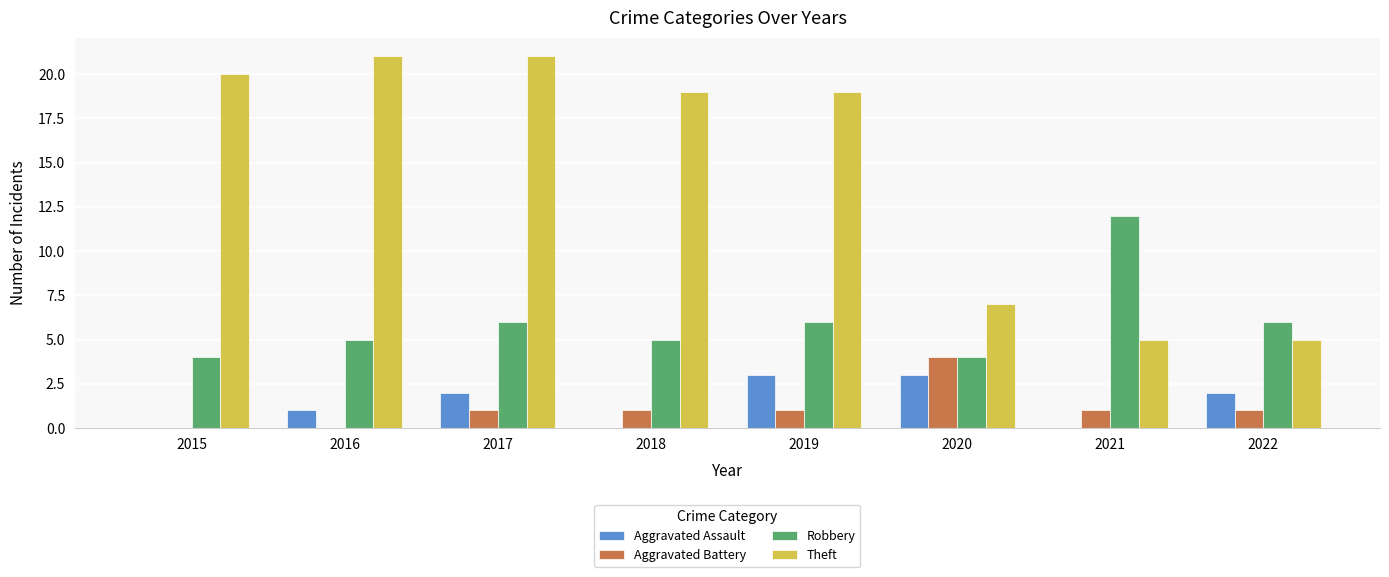

Which series has the largest total across all categories?

Theft